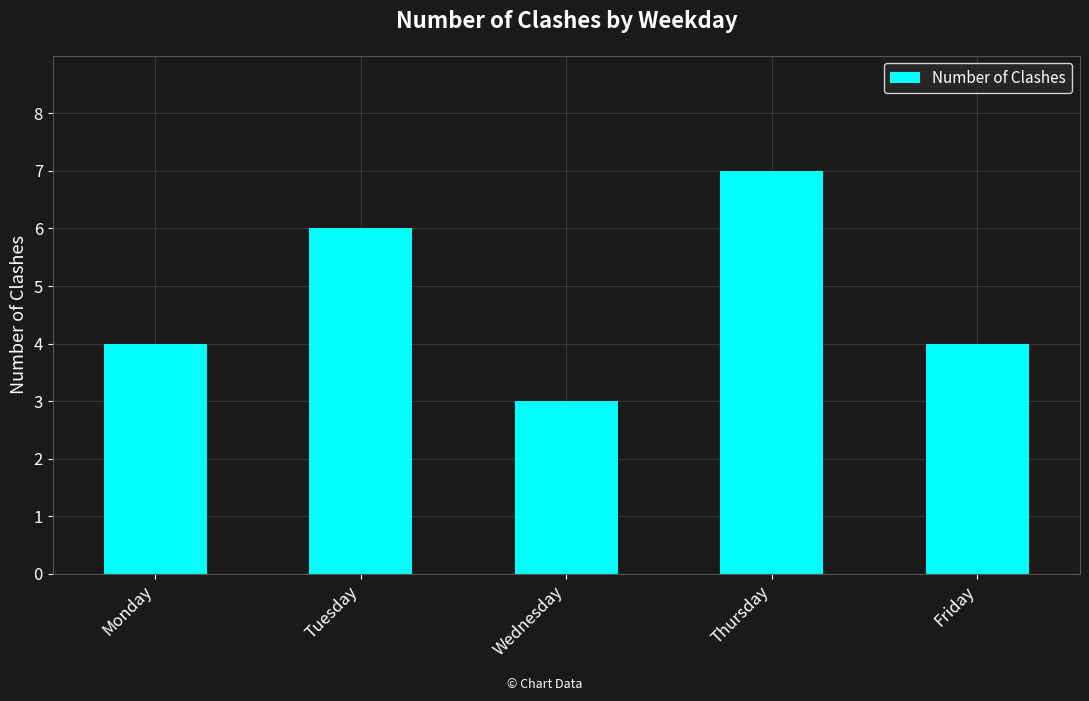

Count the number of categories in the chart.

5